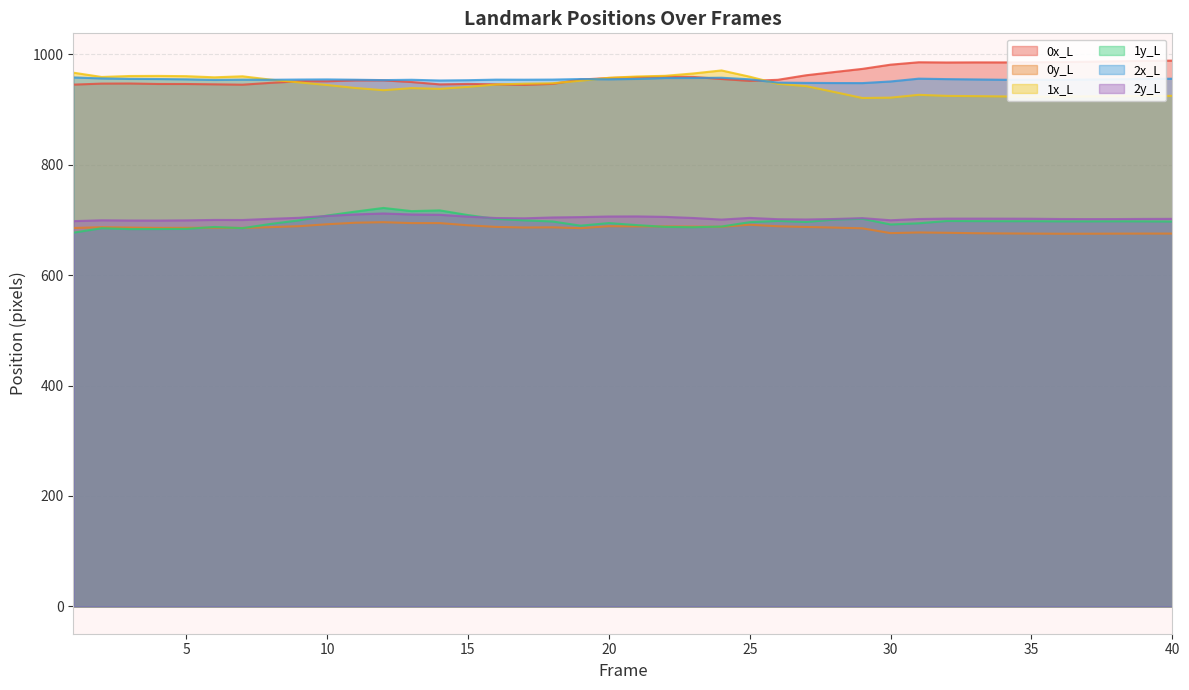

List the series in order of their peak value, lowest first.

0y_L, 2y_L, 1y_L, 2x_L, 1x_L, 0x_L